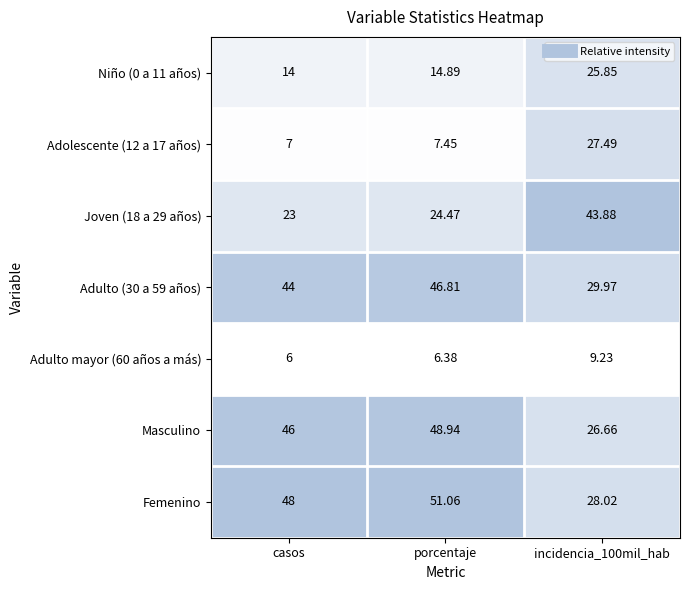

Which category has the lowest value across all series?

casos